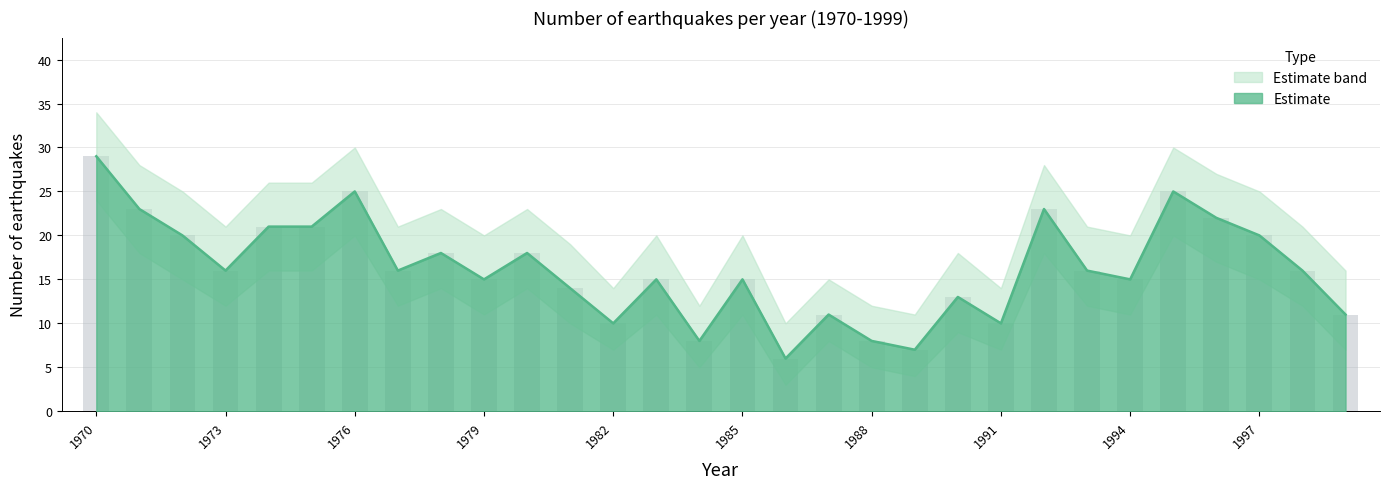

Reading left to right, extract all data points from this chart.

1970=29	1971=23	1972=20	1973=16	1974=21	1975=21	1976=25	1977=16	1978=18	1979=15	1980=18	1981=14	1982=10	1983=15	1984=8	1985=15	1986=6	1987=11	1988=8	1989=7	1990=13	1991=10	1992=23	1993=16	1994=15	1995=25	1996=22	1997=20	1998=16	1999=11